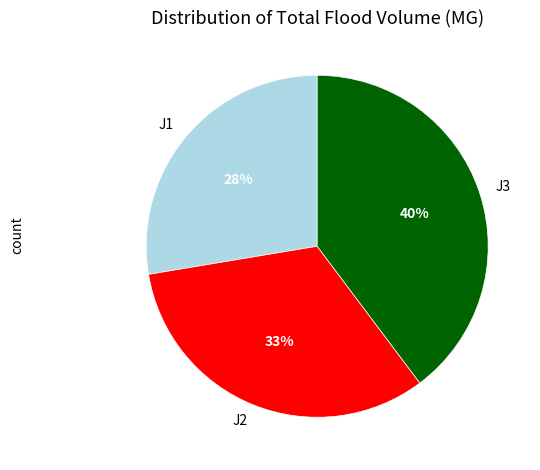

Between J2 and J1, which is larger?

J2